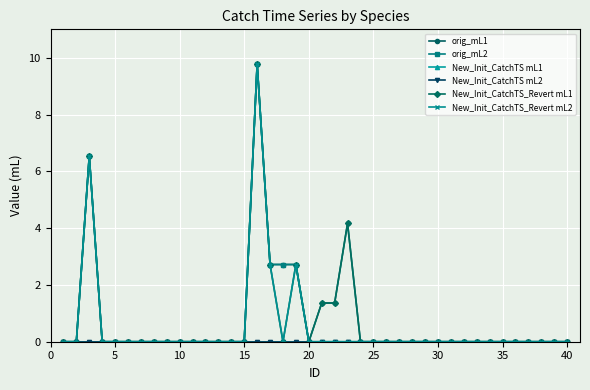

True or false: orig_mL1 has more than 0 points higher than both neighbors.

True